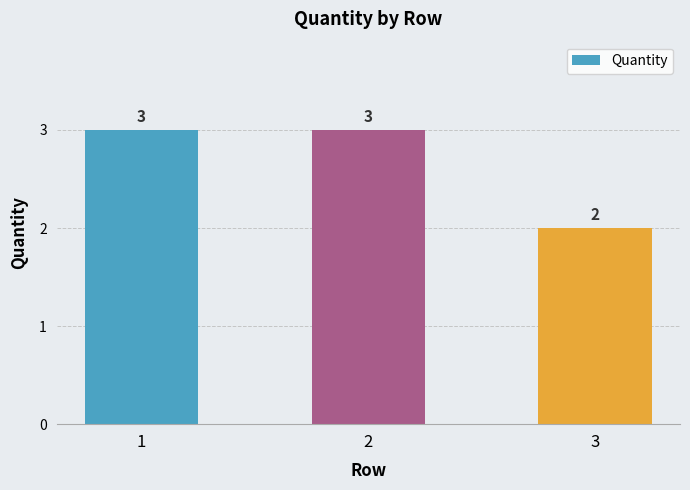

Reading right to left, extract all data points from this chart.

2	3	3